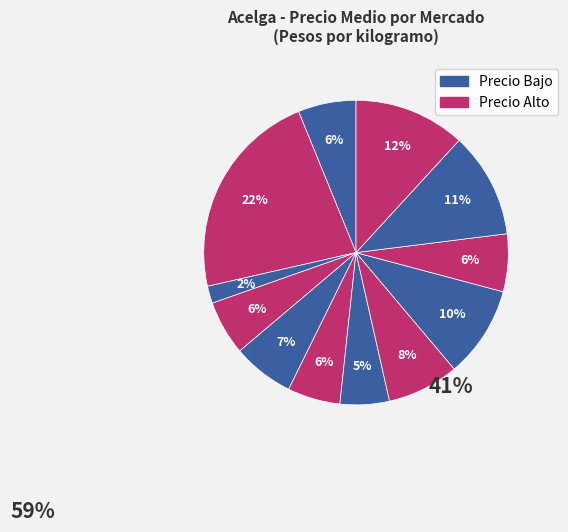

Is there any slice that represents more than half of the pie?

No